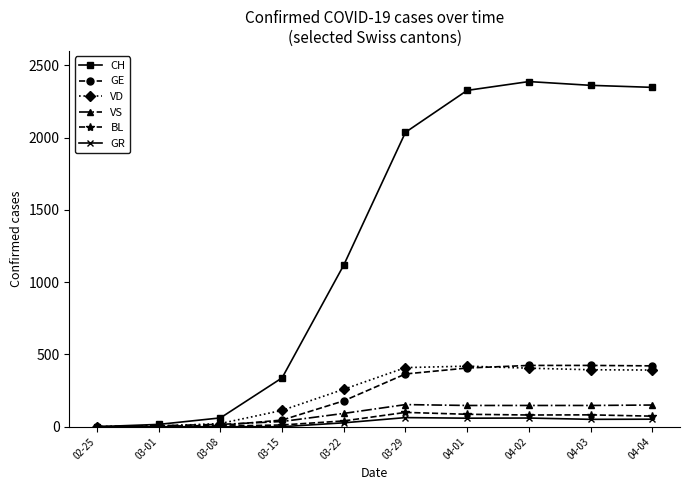

What is the sum of all GR values?

312